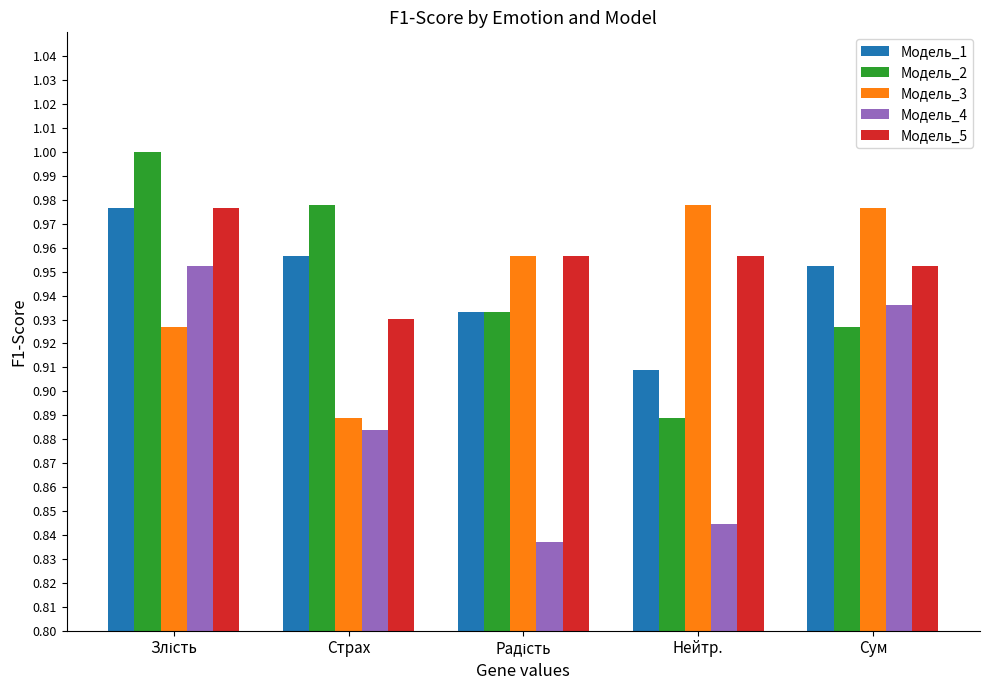

How many groups of bars are there?

5